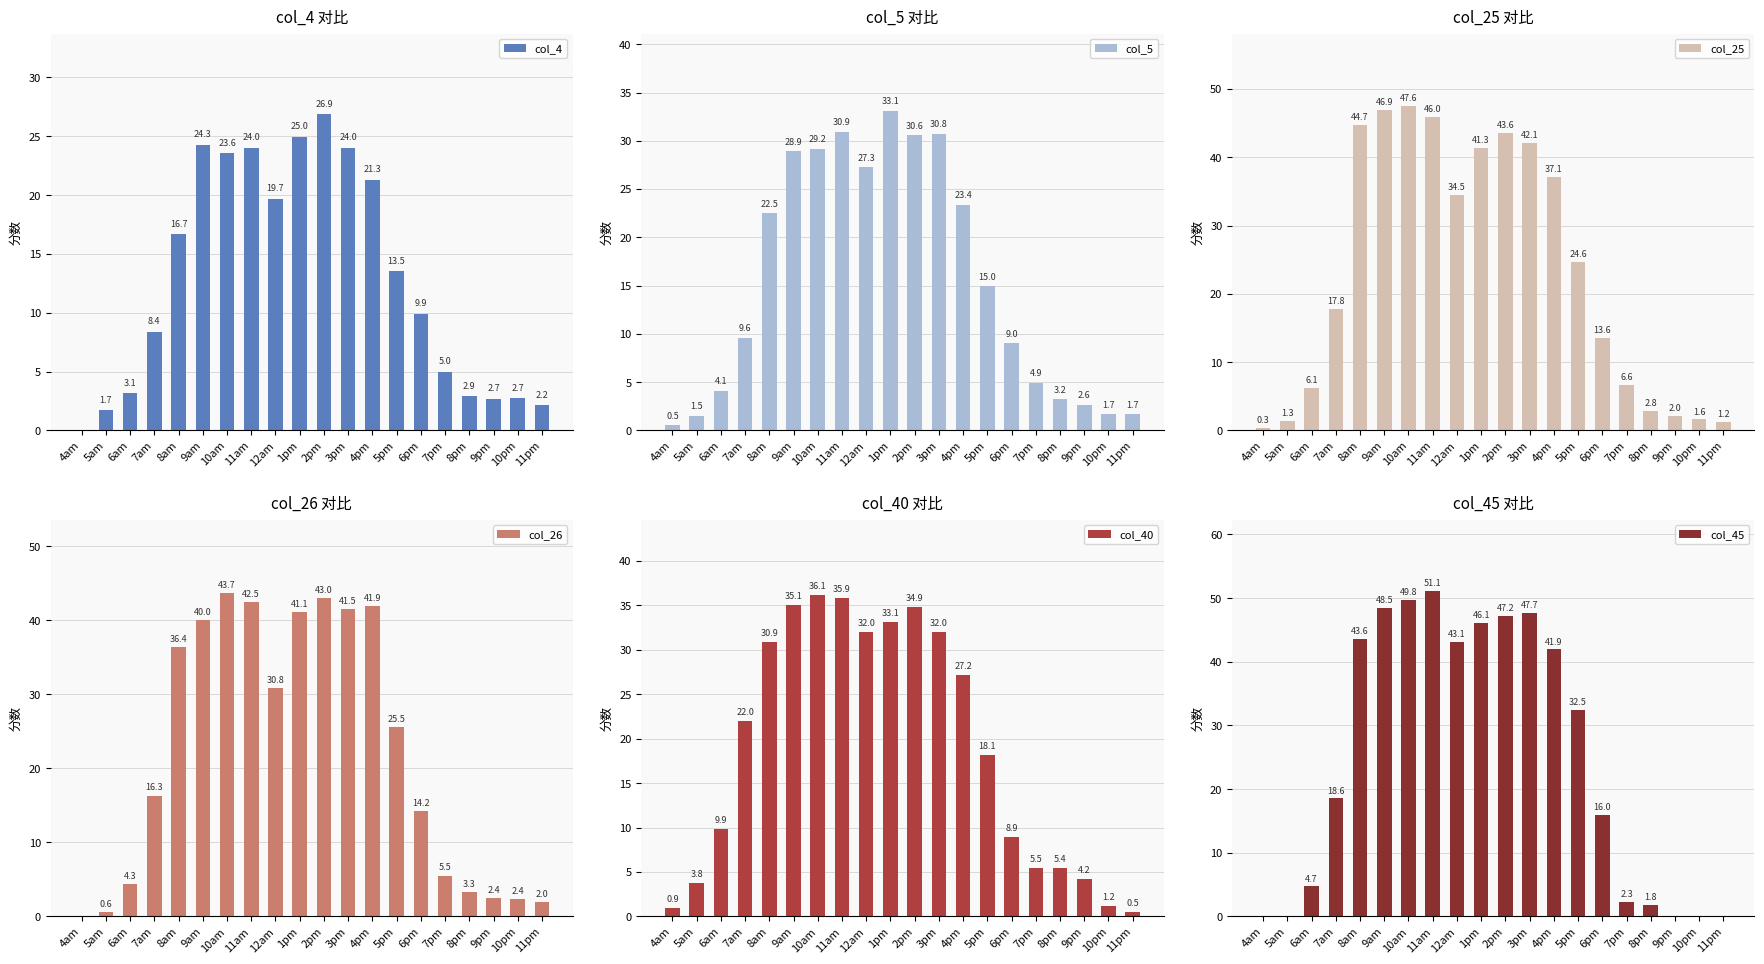

What is the minimum value for col_40?

0.5